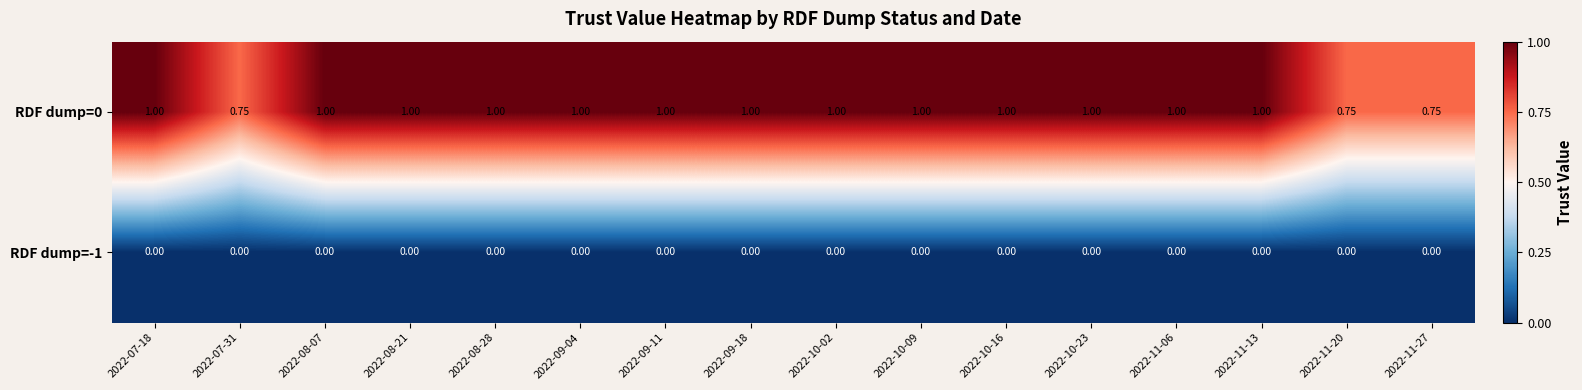

Reading left to right, extract all data points from this chart.

RDF dump=0: 2022-07-18=1.0	2022-07-31=0.8	2022-08-07=1.0	2022-08-21=1.0	2022-08-28=1.0	2022-09-04=1.0	2022-09-11=1.0	2022-09-18=1.0	2022-10-02=1.0	2022-10-09=1.0	2022-10-16=1.0	2022-10-23=1.0	2022-11-06=1.0	2022-11-13=1.0	2022-11-20=0.8	2022-11-27=0.8
RDF dump=-1: 2022-07-18=0.0	2022-07-31=0.0	2022-08-07=0.0	2022-08-21=0.0	2022-08-28=0.0	2022-09-04=0.0	2022-09-11=0.0	2022-09-18=0.0	2022-10-02=0.0	2022-10-09=0.0	2022-10-16=0.0	2022-10-23=0.0	2022-11-06=0.0	2022-11-13=0.0	2022-11-20=0.0	2022-11-27=0.0